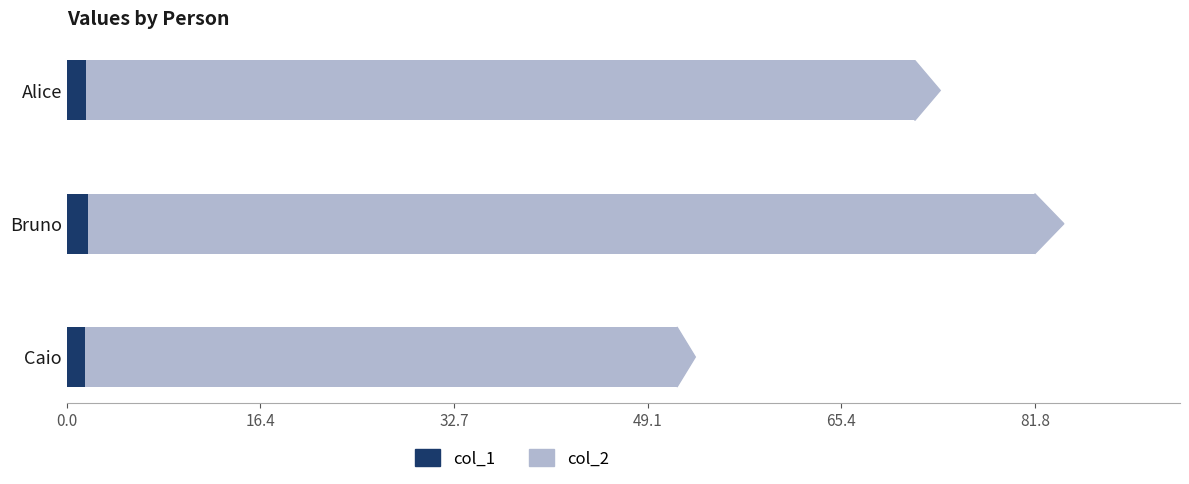

What is the sum of all col_1 values?

5.0